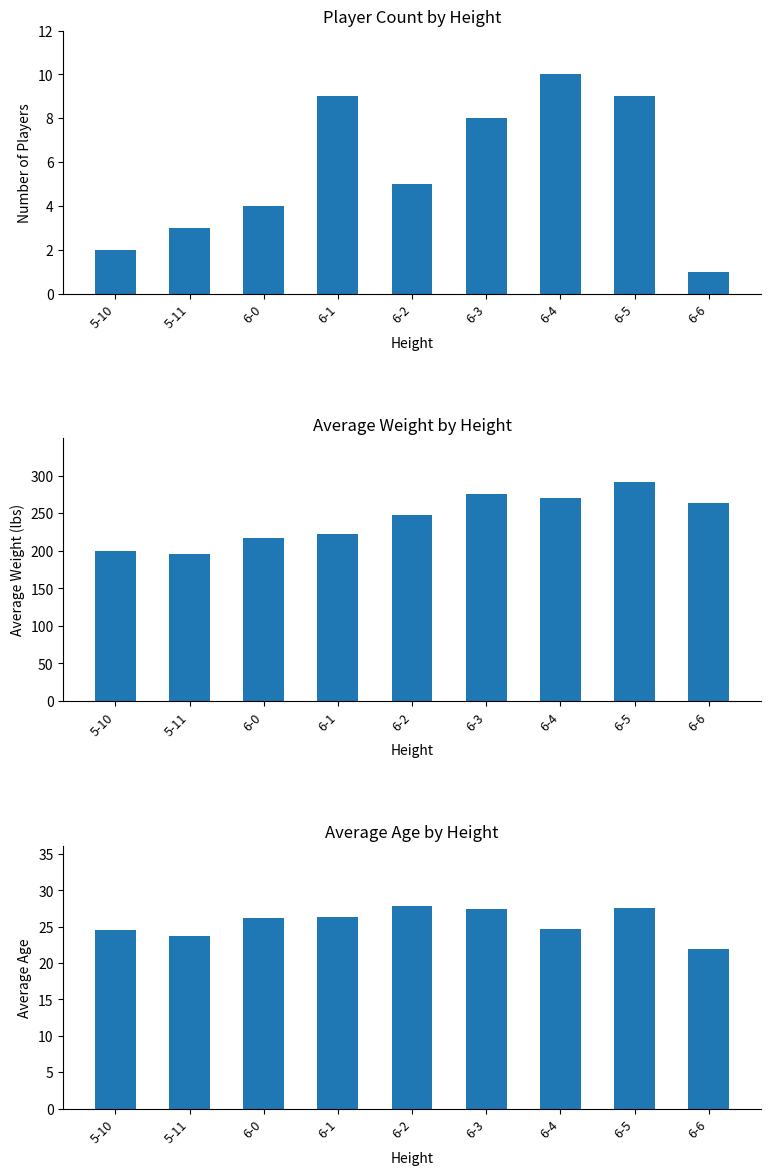

List the series in order of their peak value, highest first.

Avg Weight (lbs), Avg Age, Player Count